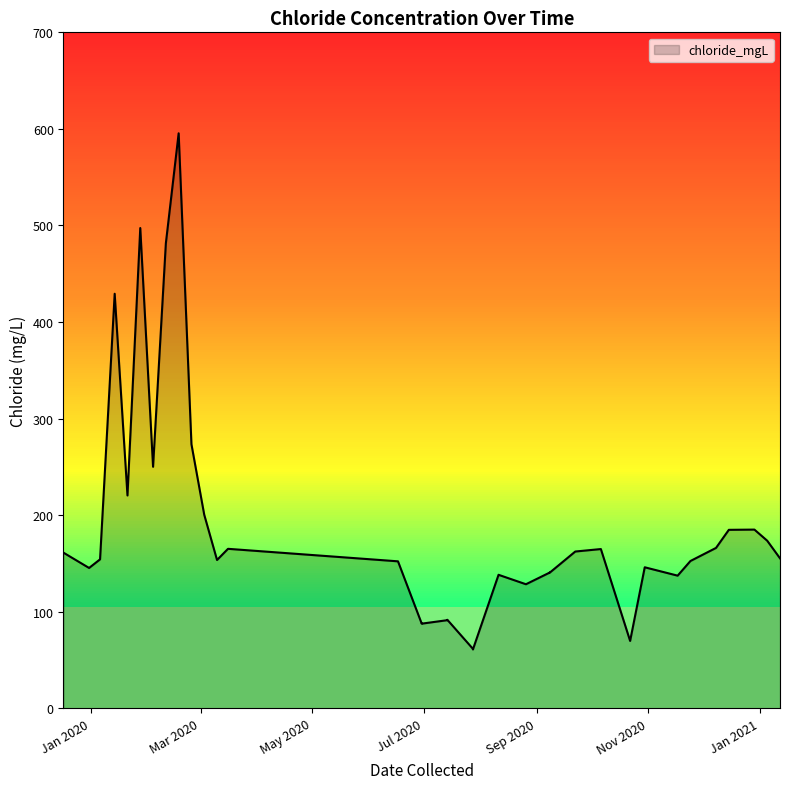

How many data points are above 154?

18